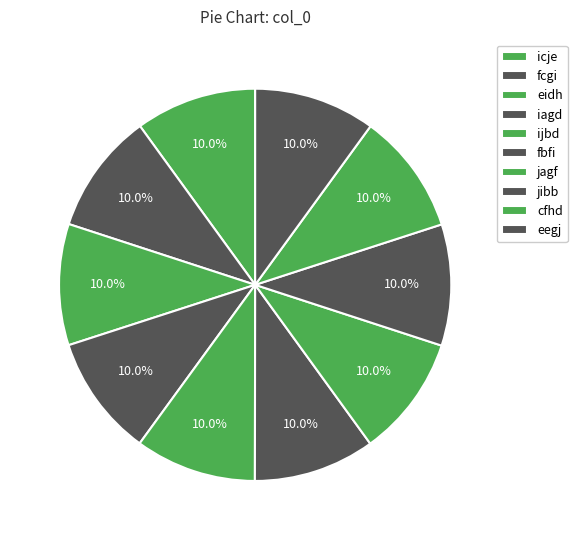

Count the number of slices in the pie.

10